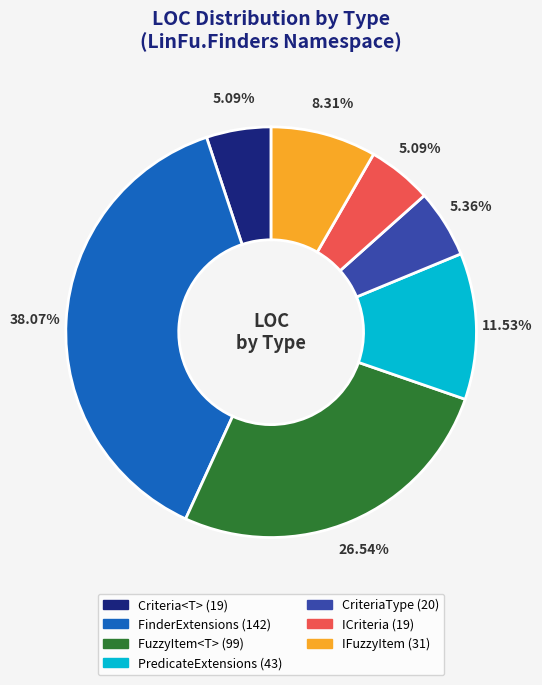

Does FuzzyItem<T> represent more than half of the total?

No